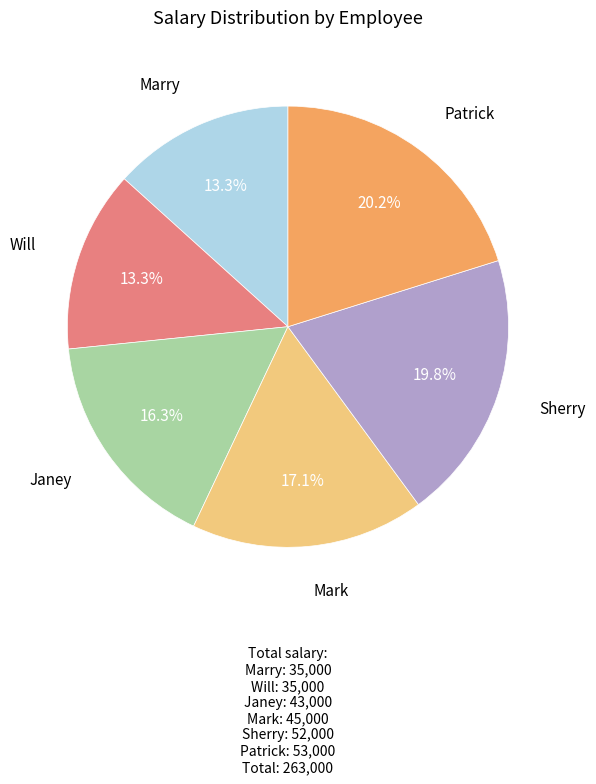

Is there a majority slice in this chart?

No